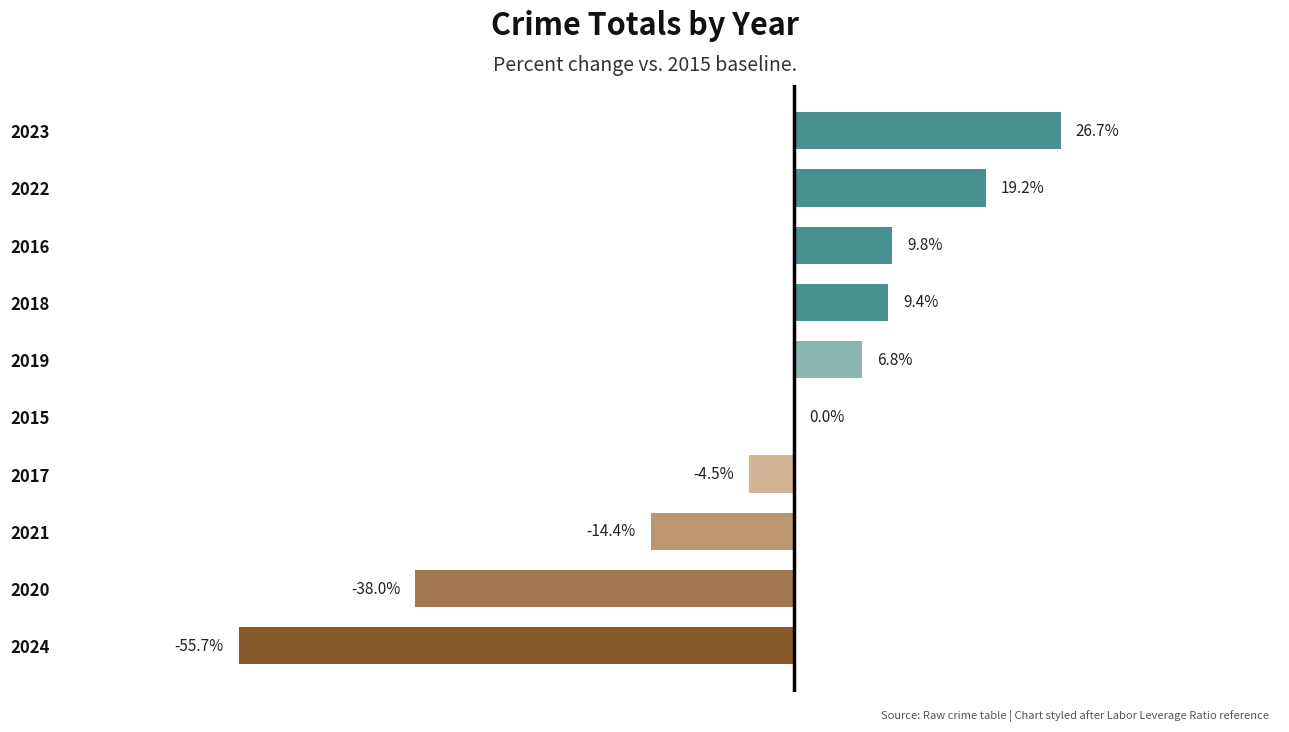

What is the average value?

-4.1